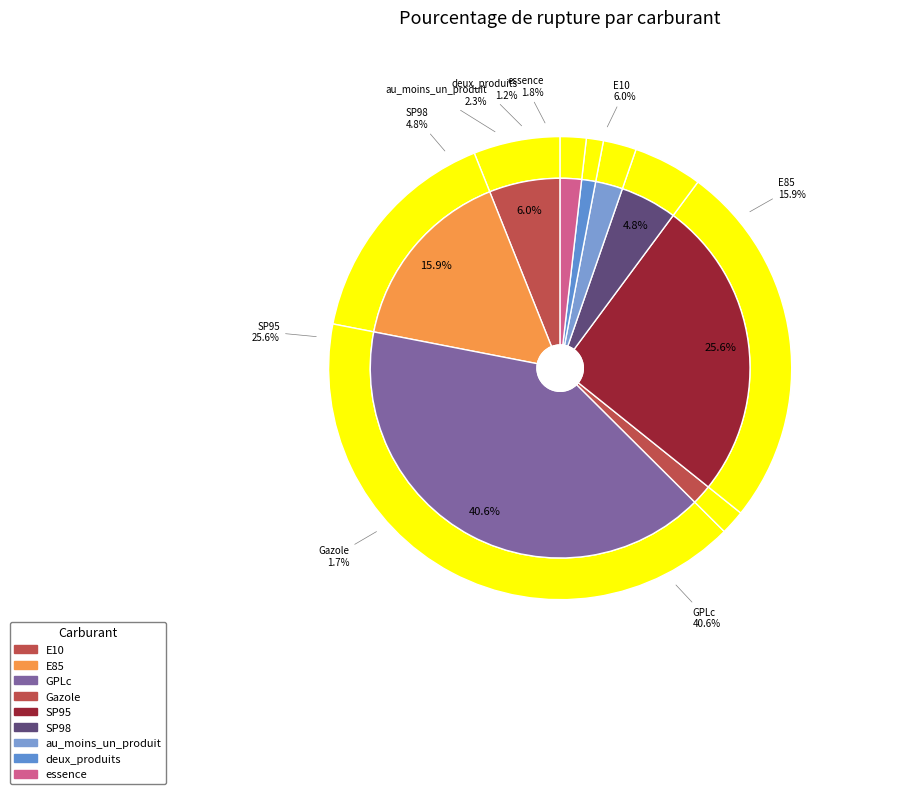

Between E10 and au_moins_un_produit, which is larger?

E10